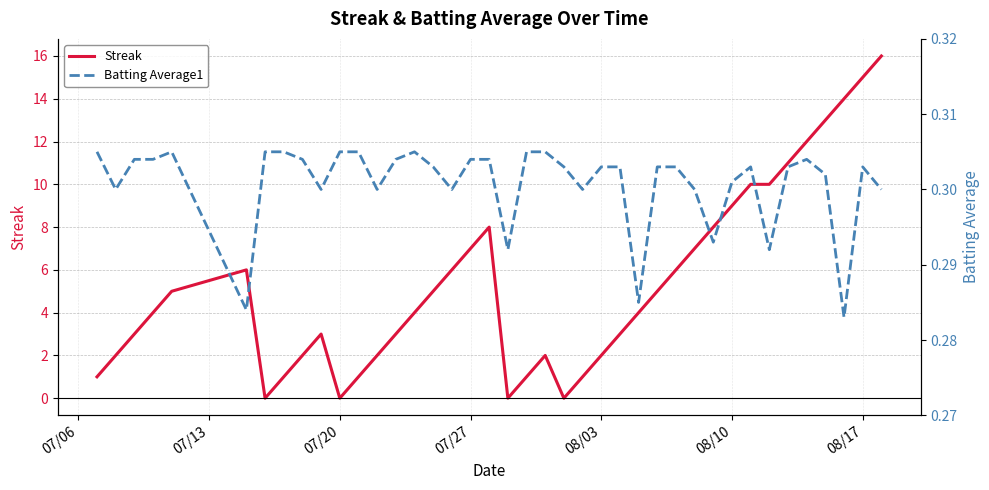

What is the highest value of the Streak series?

16